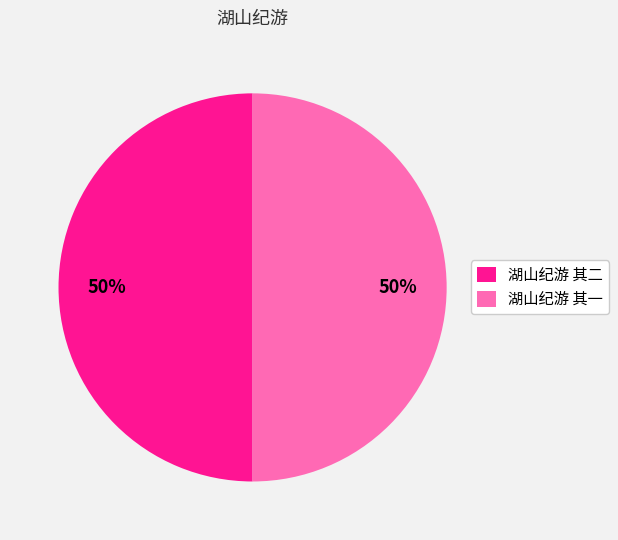

To the nearest percent, what portion does 湖山纪游 其二 represent?

50%